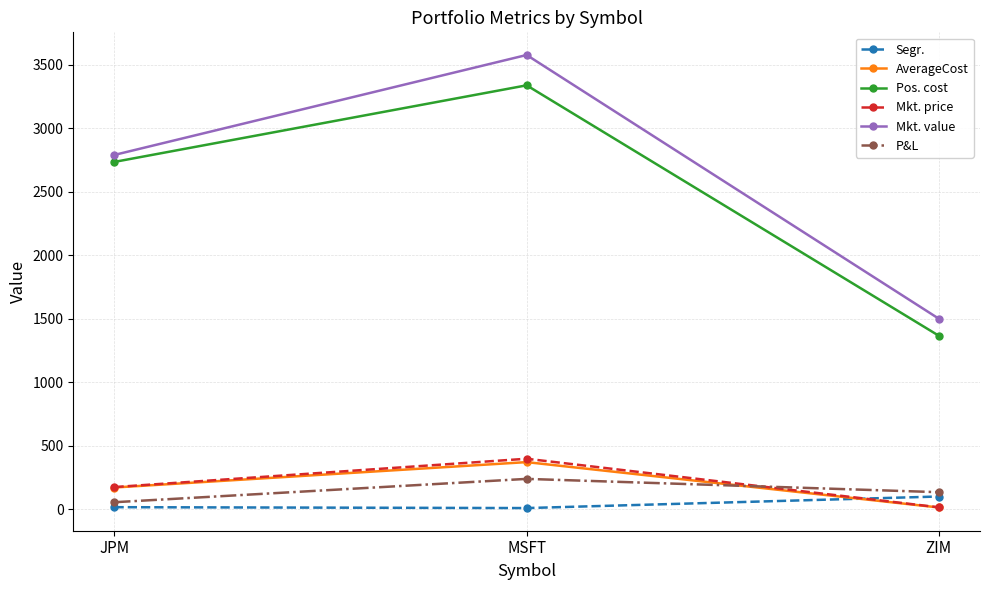

Rank the categories by AverageCost value from highest to lowest.

MSFT, JPM, ZIM